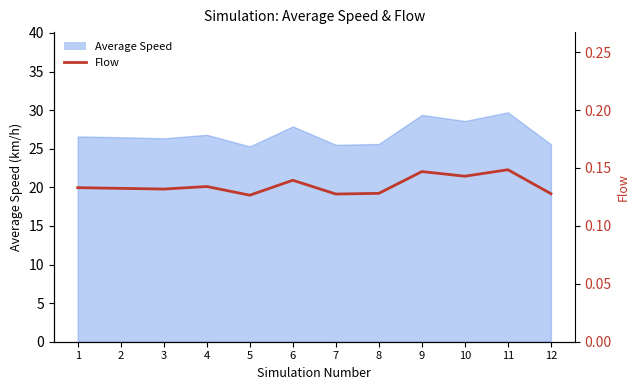

How many points are lower than both their immediate neighbors (excluding endpoints)?

4